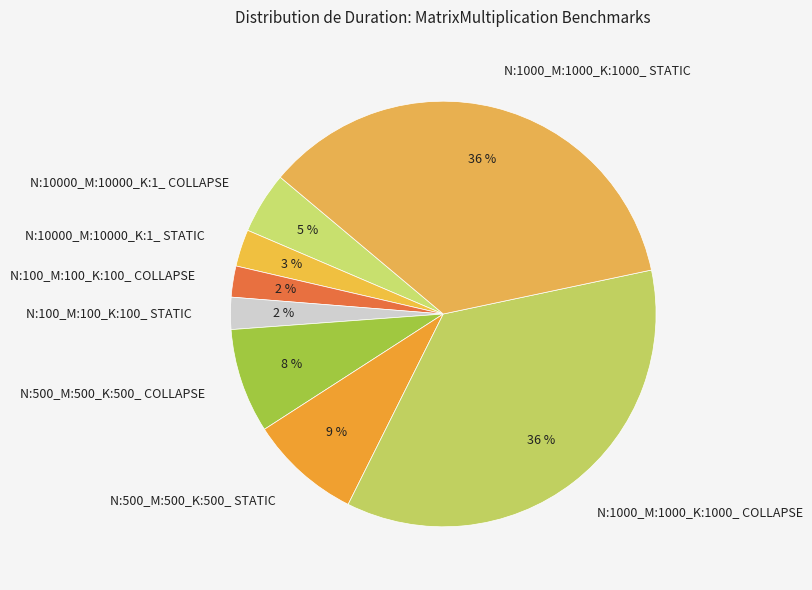

How many slices are in this pie chart?

8